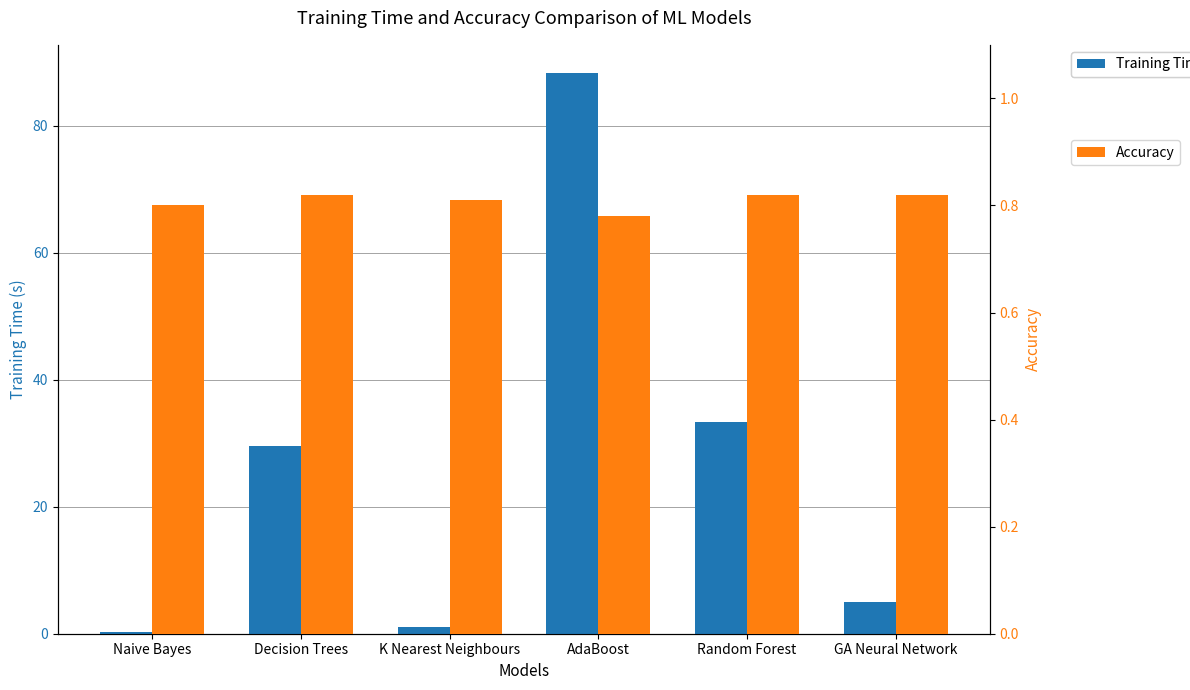

Does the chart contain stacked bars?

No